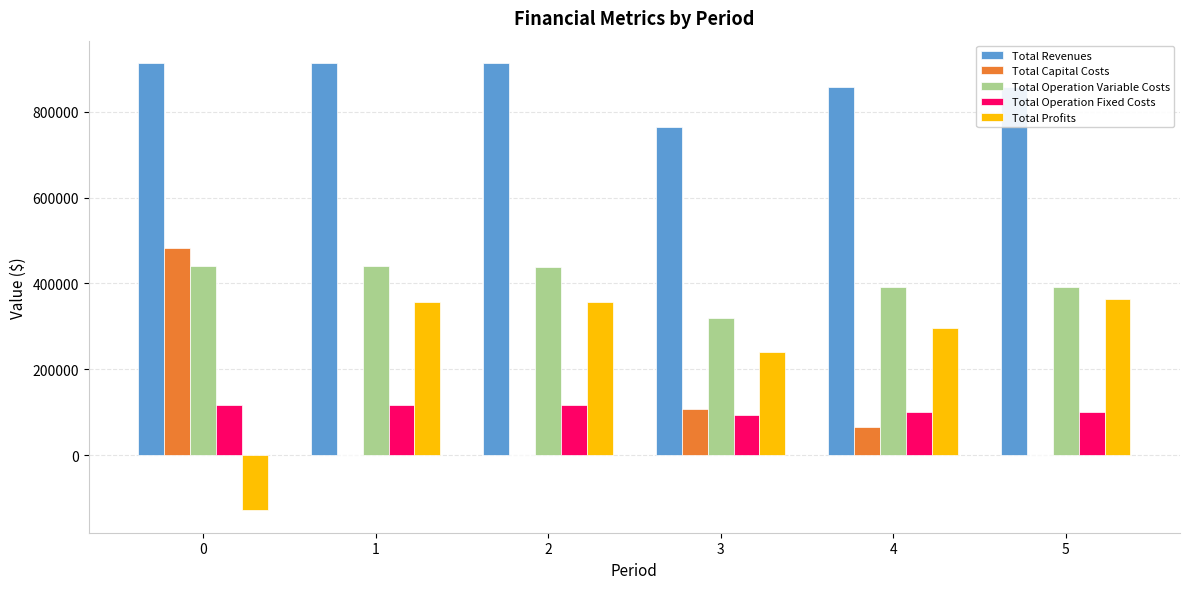

What is the greatest value displayed?

913048.4